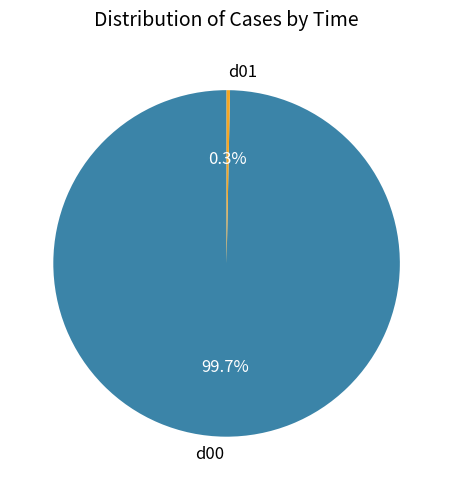

Which category has the smallest portion of the pie?

d01